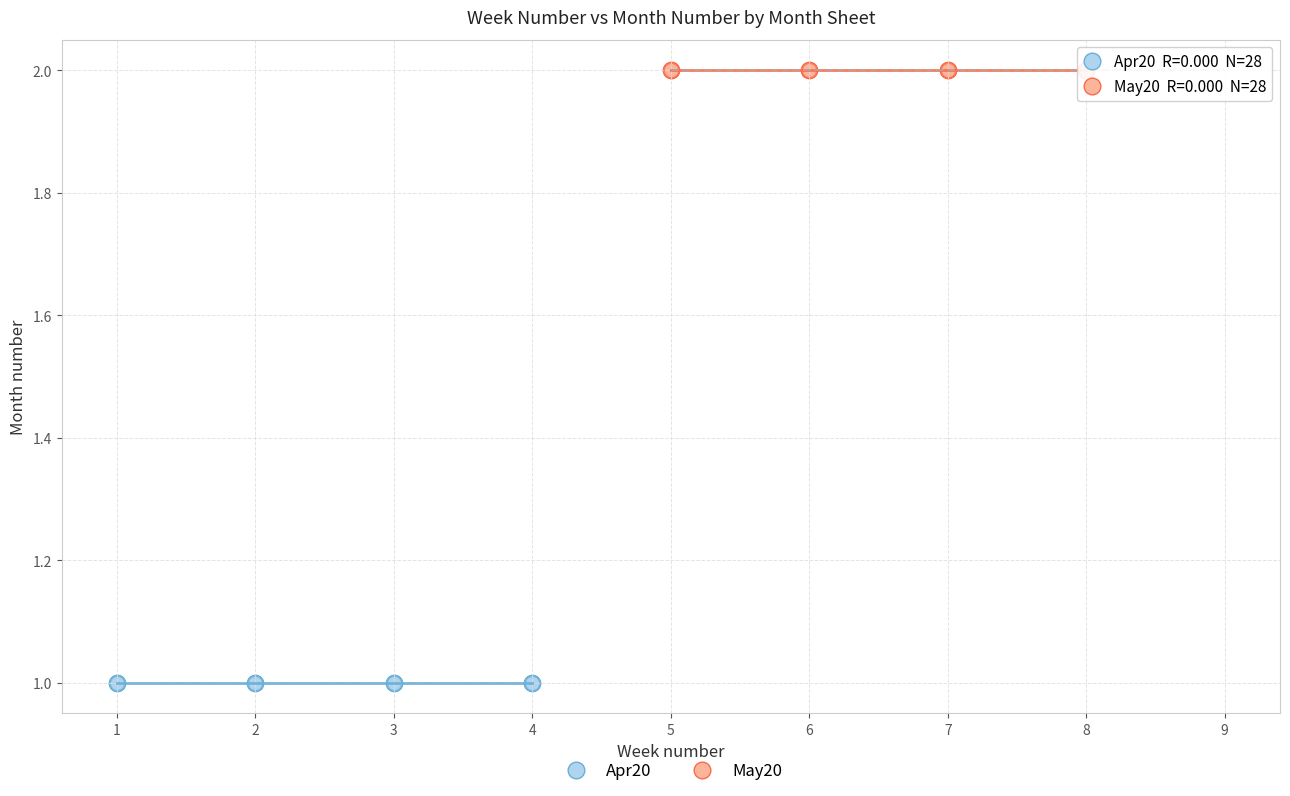

Which series reaches the maximum Y coordinate?

May20